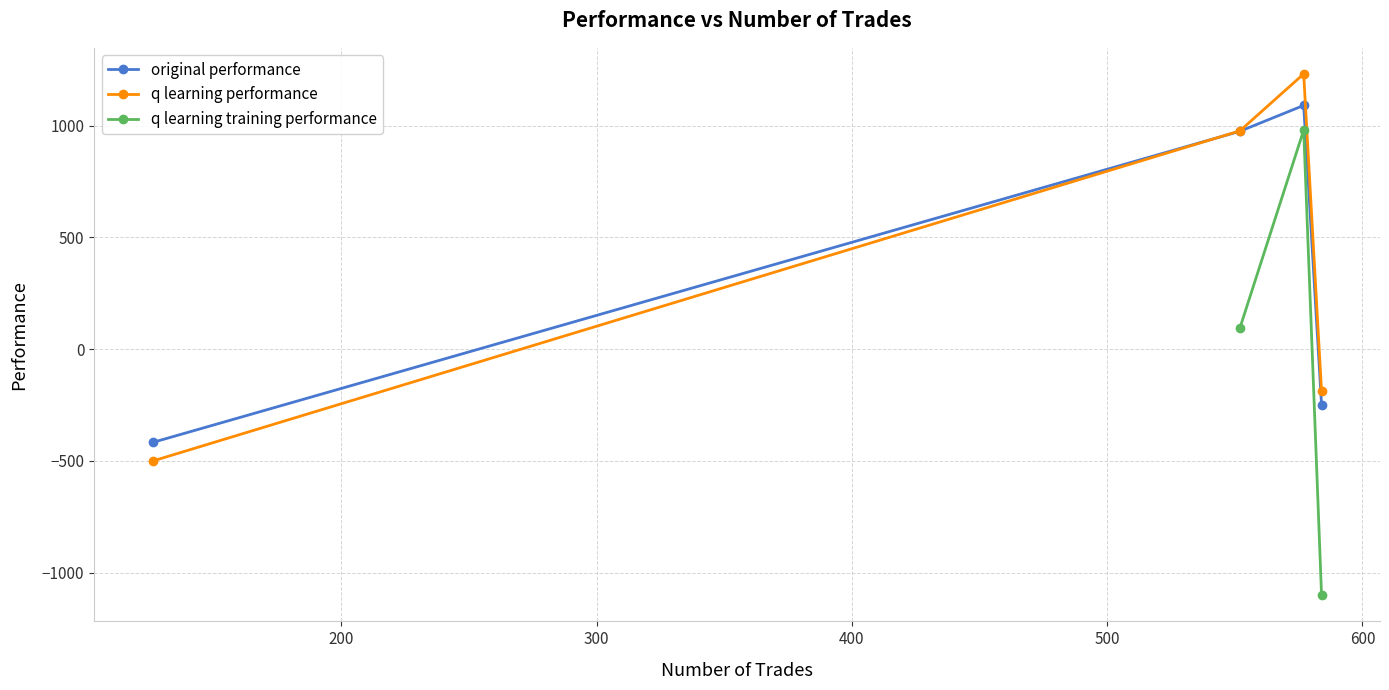

How many data points in original performance are above 975?

2